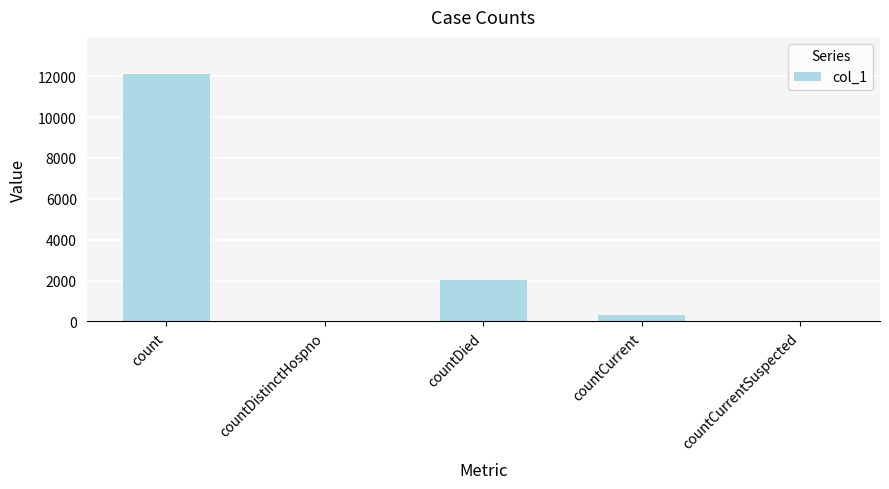

What is the change in value from countCurrent to countCurrentSuspected?

-296